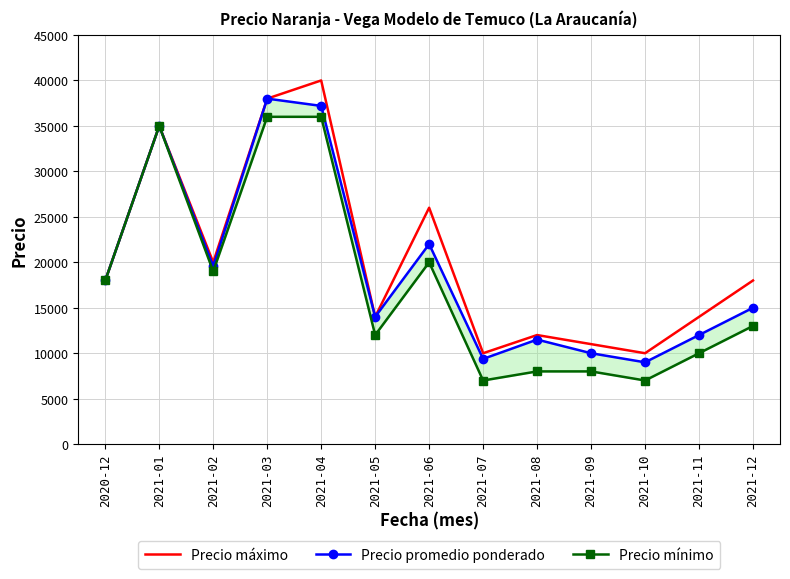

What is the difference between the highest and lowest values at 2021-08?

4000